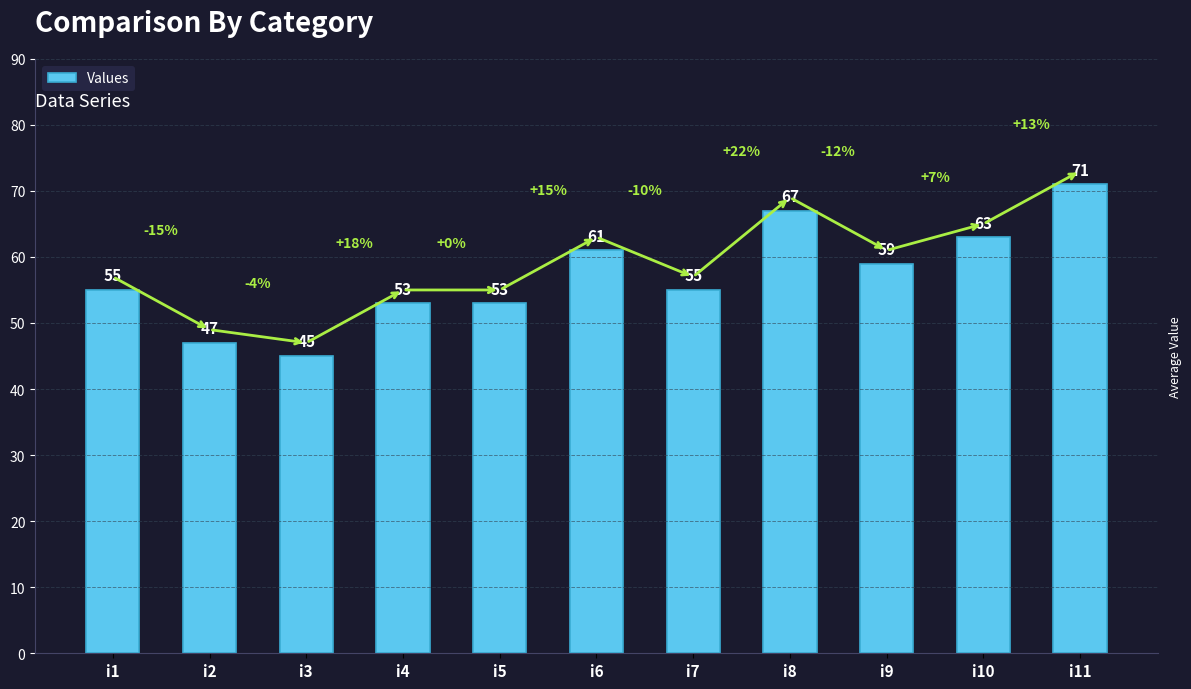

What is the difference between the second highest and second lowest values?

20